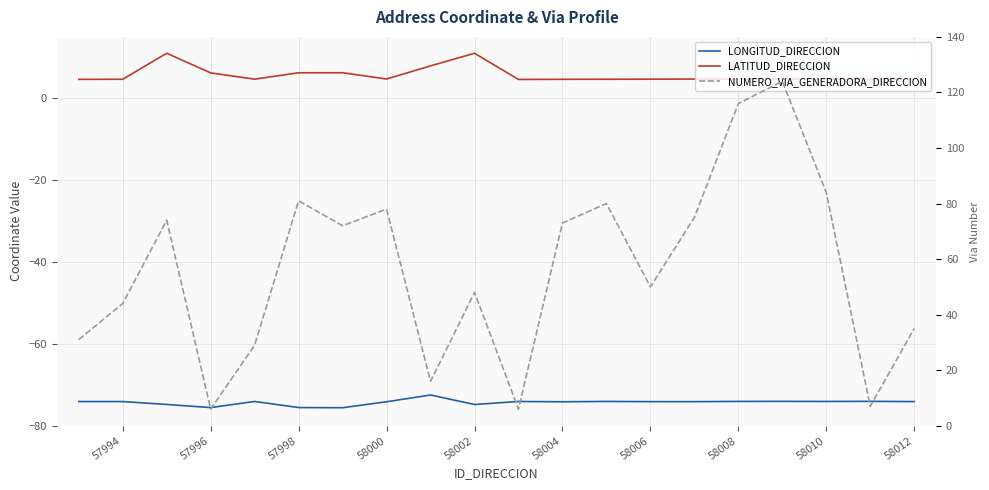

True or false: LONGITUD_DIRECCION and LATITUD_DIRECCION cross at least once.

False